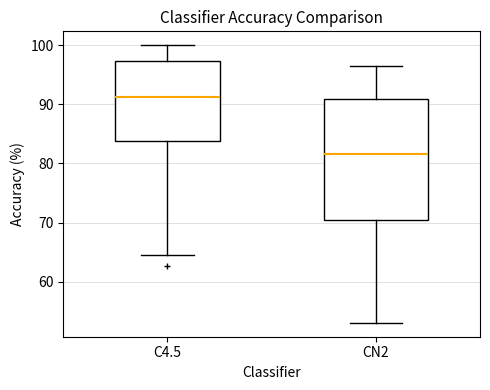

Where does the upper whisker of the box for C4.5 end on the y-axis? The values are not printed on the chart, so give them approximately, as read against the axis.

100